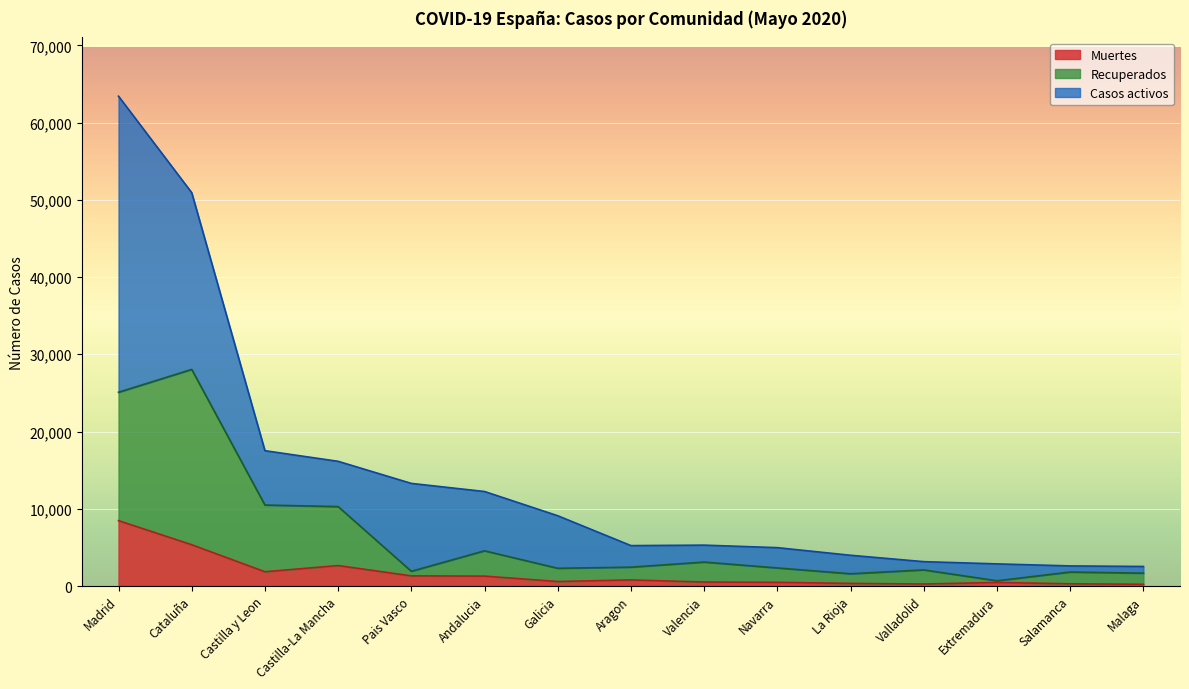

Rank the categories by Muertes value from lowest to highest.

Malaga, Valladolid, Salamanca, La Rioja, Extremadura, Navarra, Valencia, Galicia, Aragon, Andalucia, Pais Vasco, Castilla y Leon, Castilla-La Mancha, Cataluña, Madrid